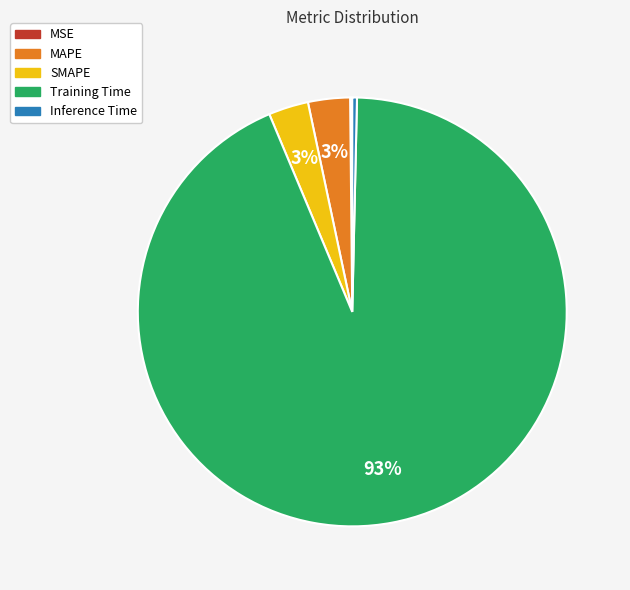

Do MAPE and Inference Time together represent more than half of the pie?

No